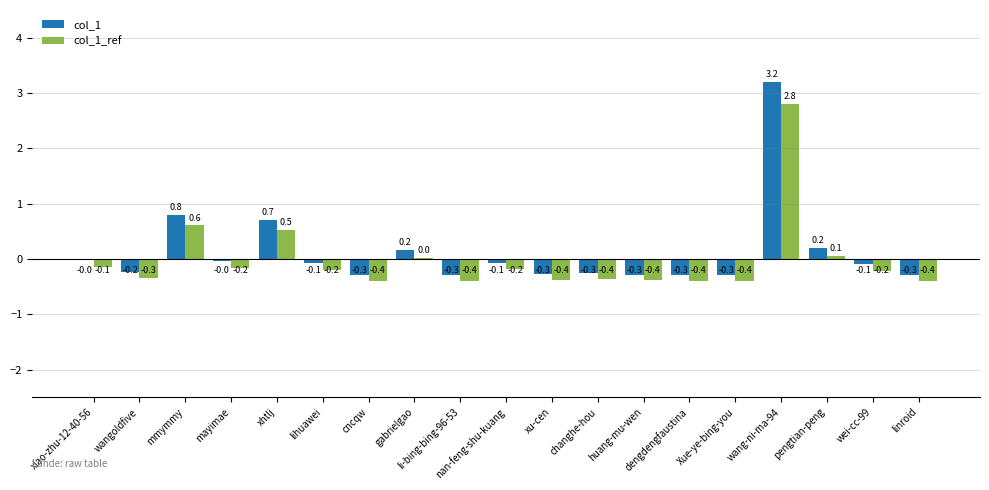

What is the total value across all series at nan-feng-shu-kuang?

-0.3